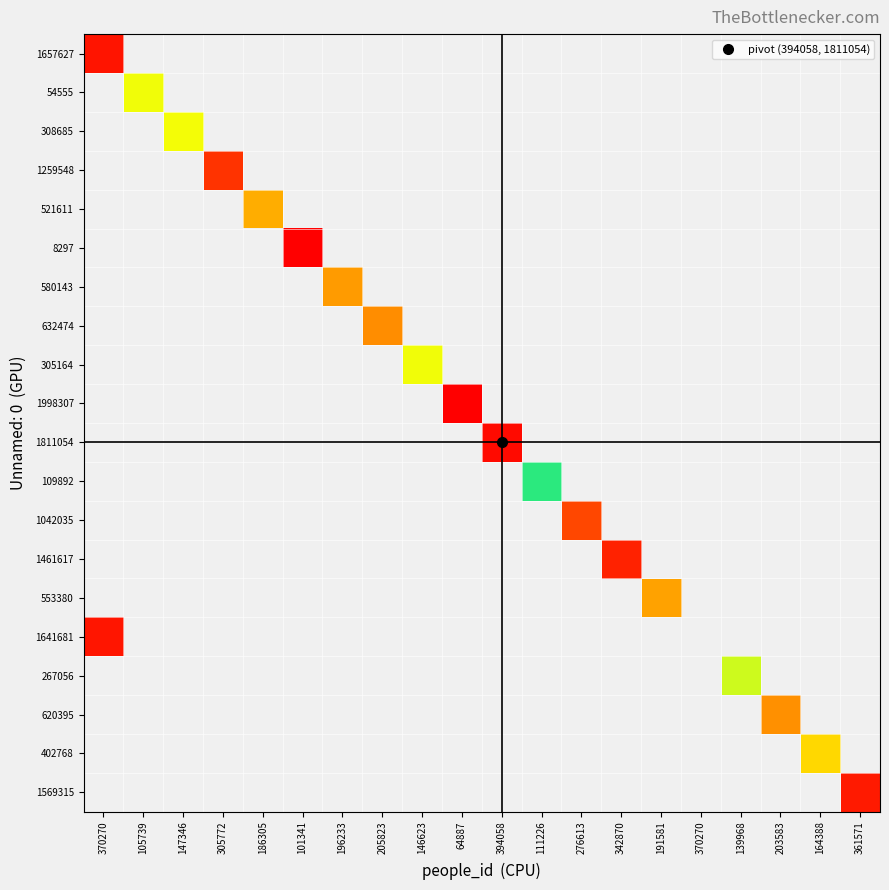

Which series has the largest range (max minus min)?

1998307